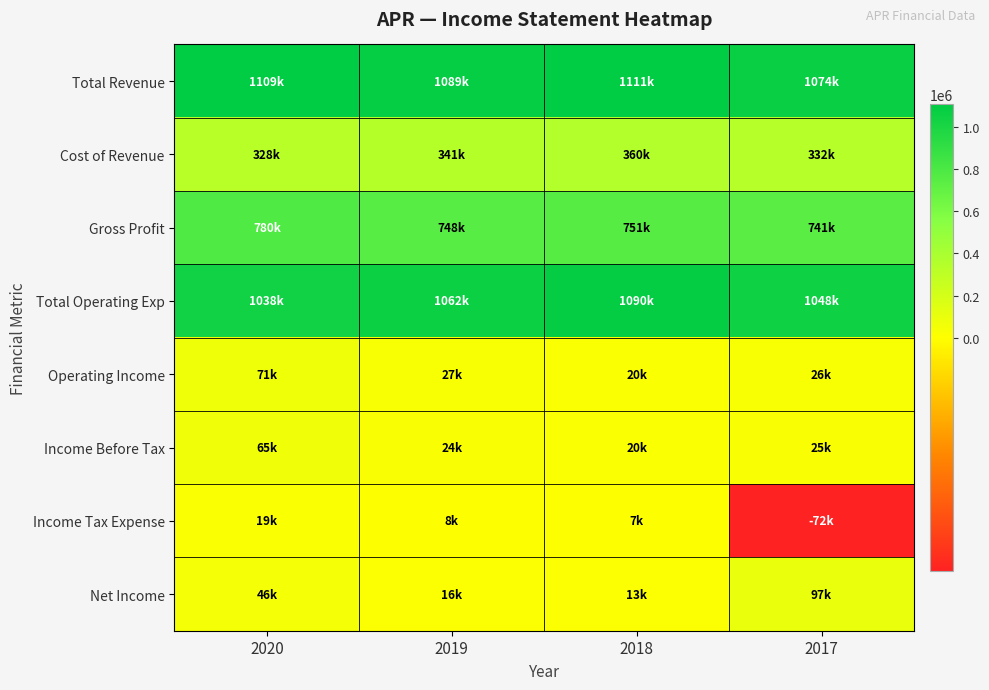

Rank the series at 2017 from lowest to highest value.

Income Tax Expense, Income Before Tax, Operating Income, Net Income, Cost of Revenue, Gross Profit, Total Operating Exp, Total Revenue